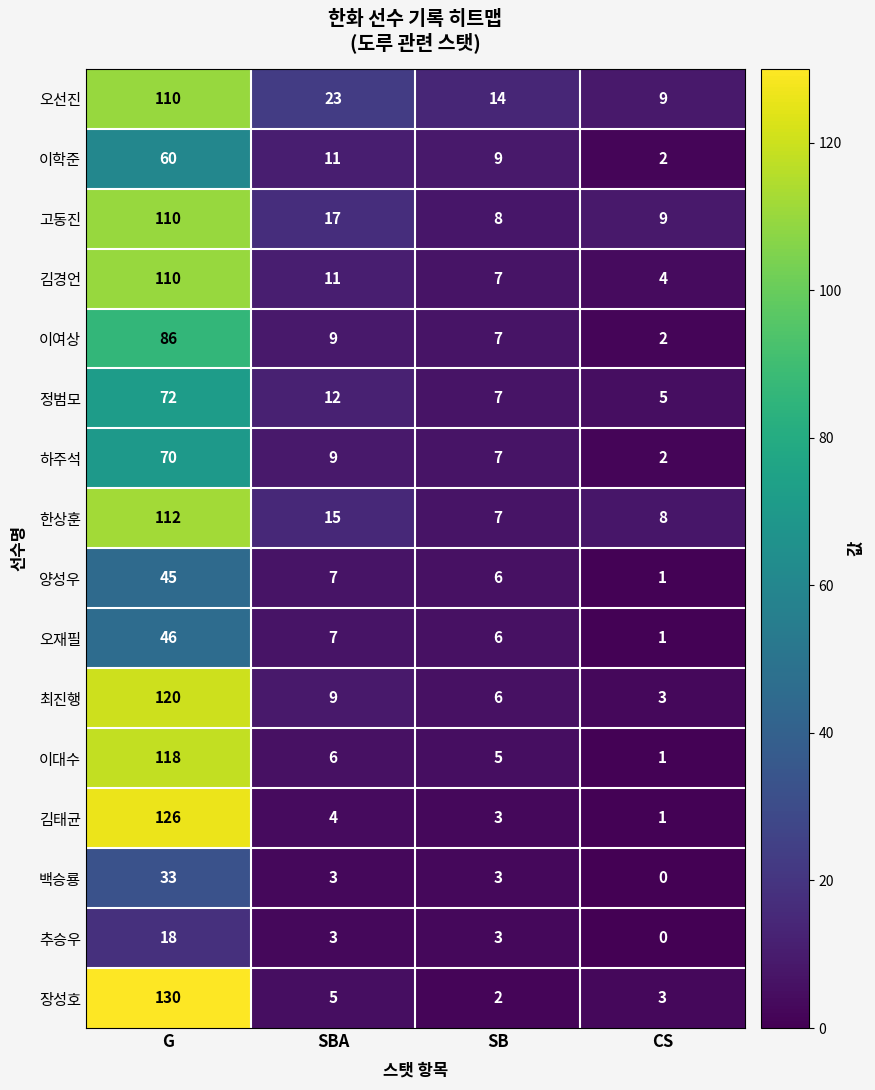

At which label does 오재필 first exceed 7?

G